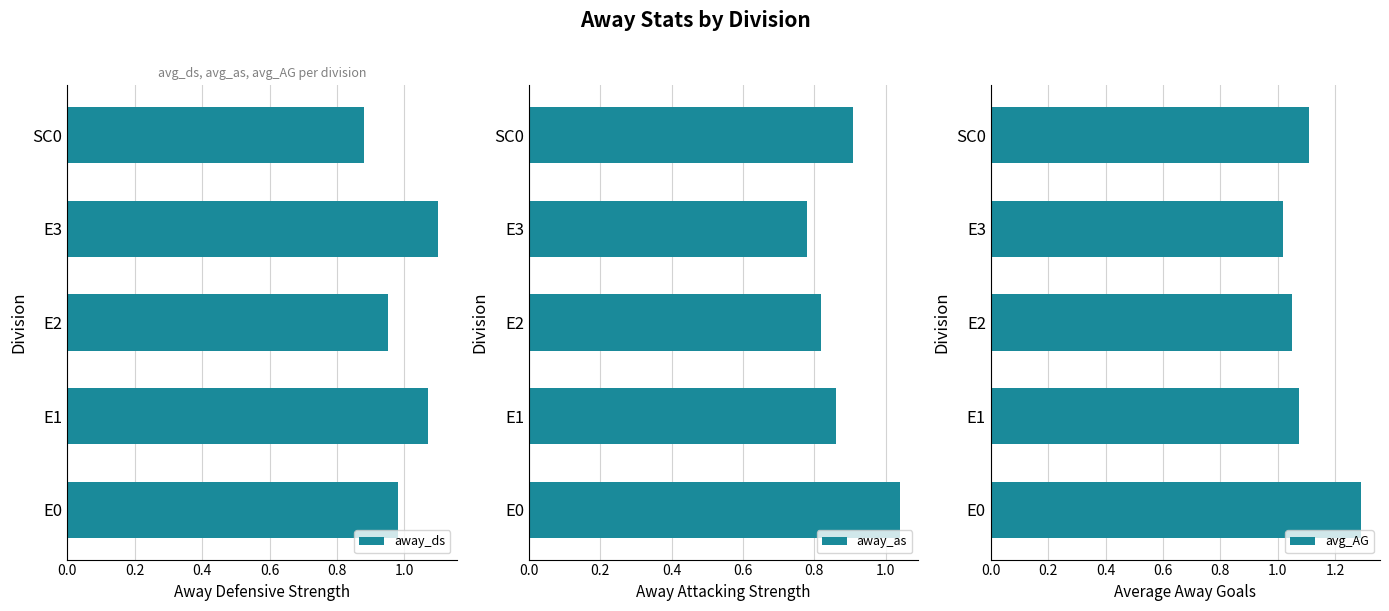

True or false: away_ds has a value of 0.3 at SC0.

False